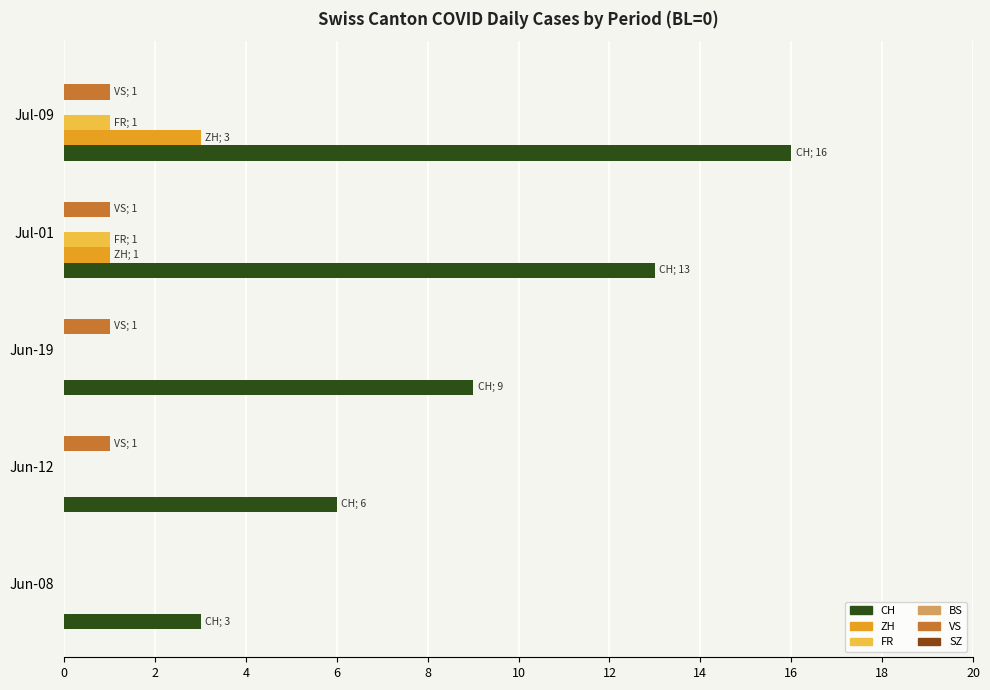

What is the total value across all series at Jun-08?

3